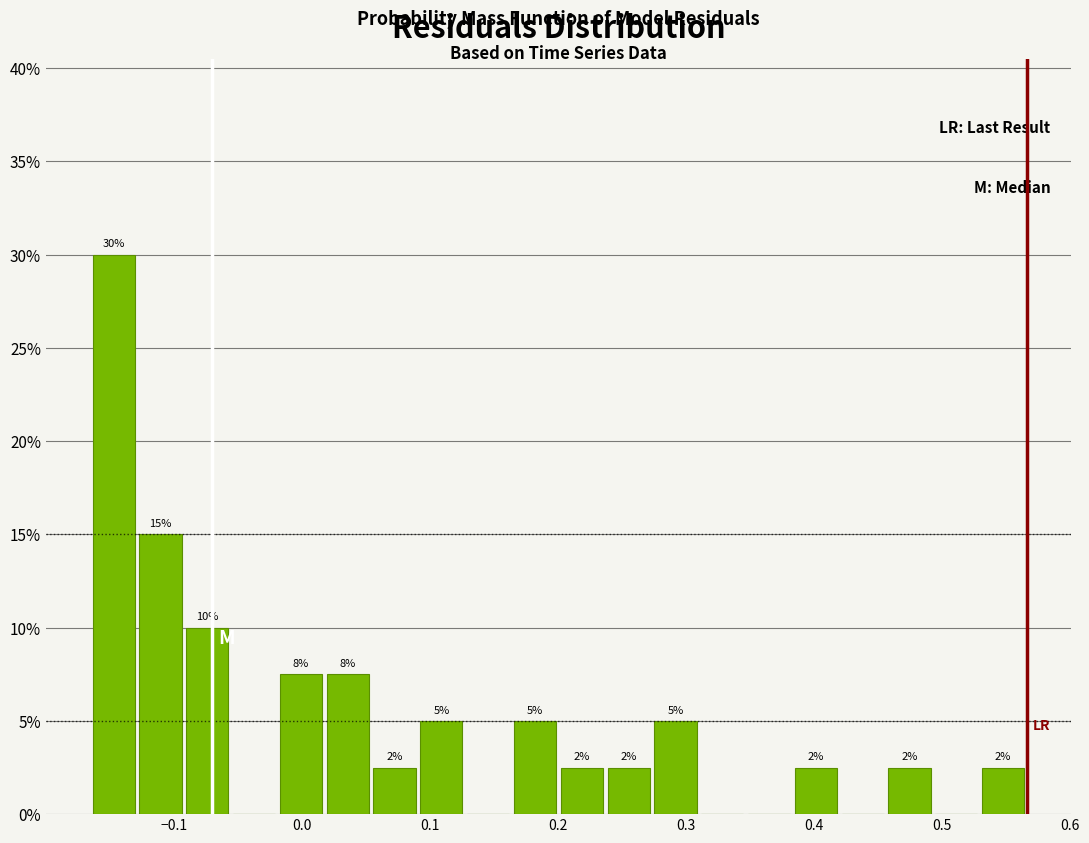

Around what value on the x-axis is the tallest bar? Give the approximate position of its centre, as read against the axis.

-0.15